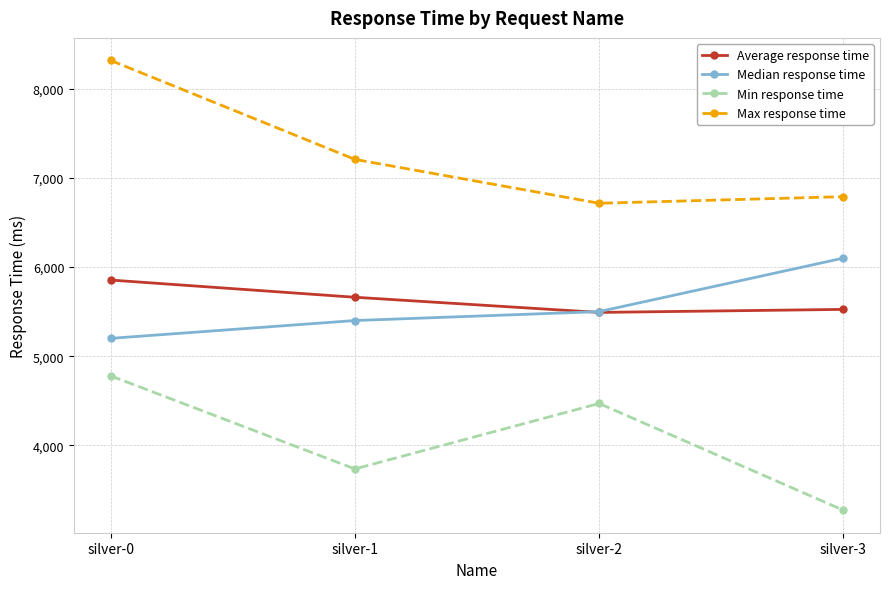

What is the spread (max minus min) of values at silver-2?

2245